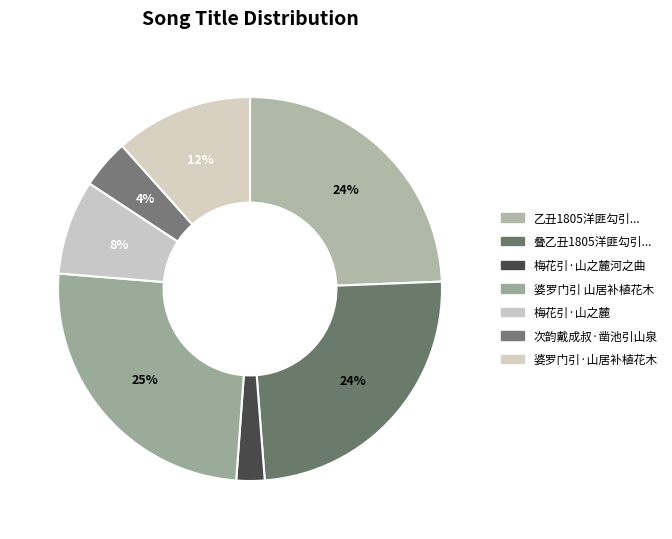

Is there any slice that represents more than half of the pie?

No